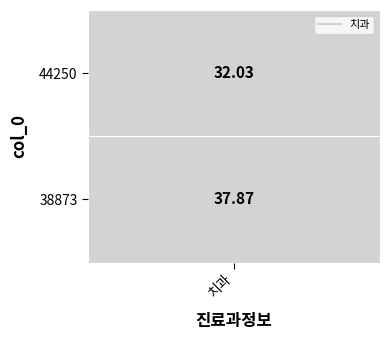

What is the sum of the values at 44250 and 38873?

69.9